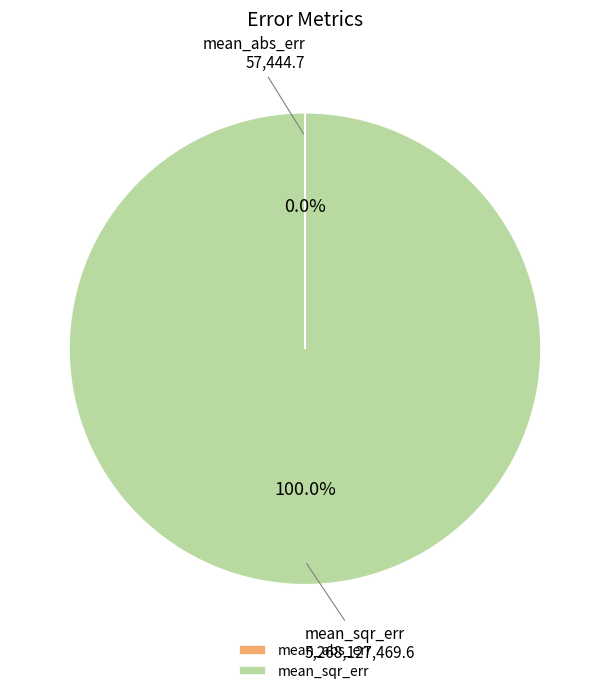

Which slice is the largest?

mean_sqr_err